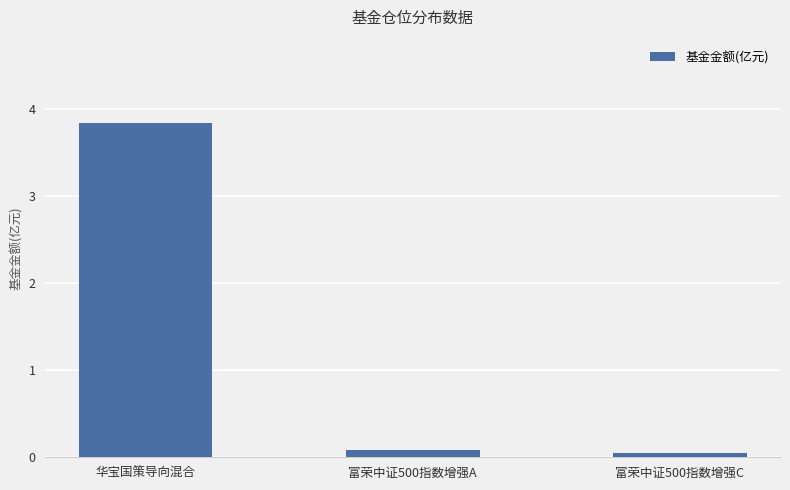

What is the difference between the maximum and minimum values?

3.8